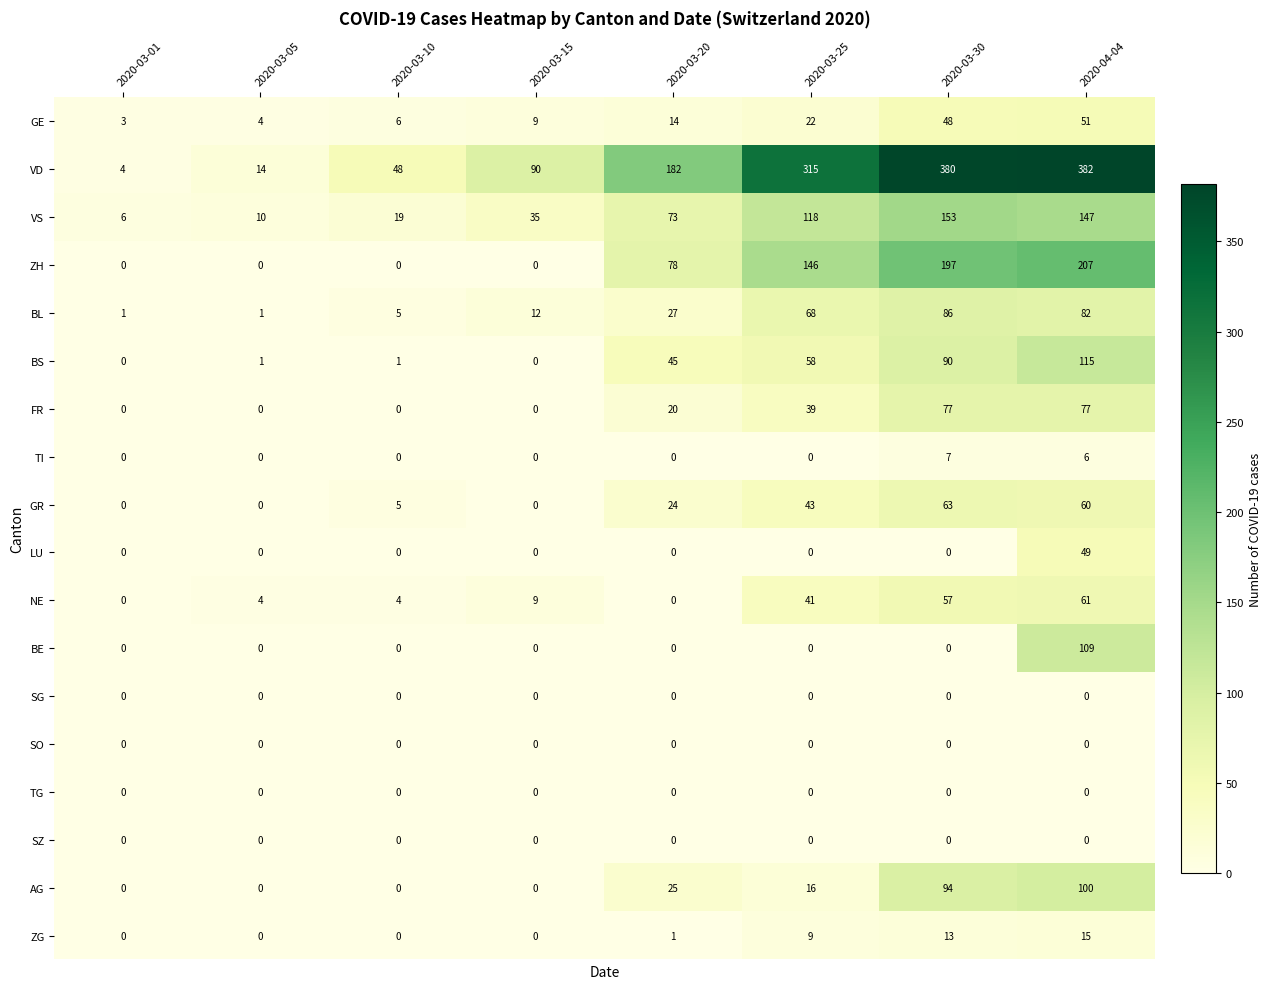

Which series has the widest spread of values?

VD